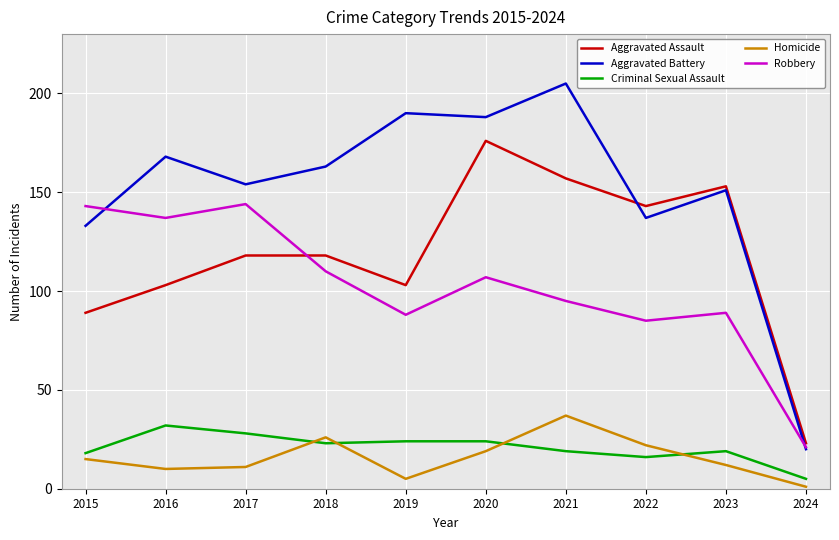

True or false: Homicide has a value of 19 at 2020.

True